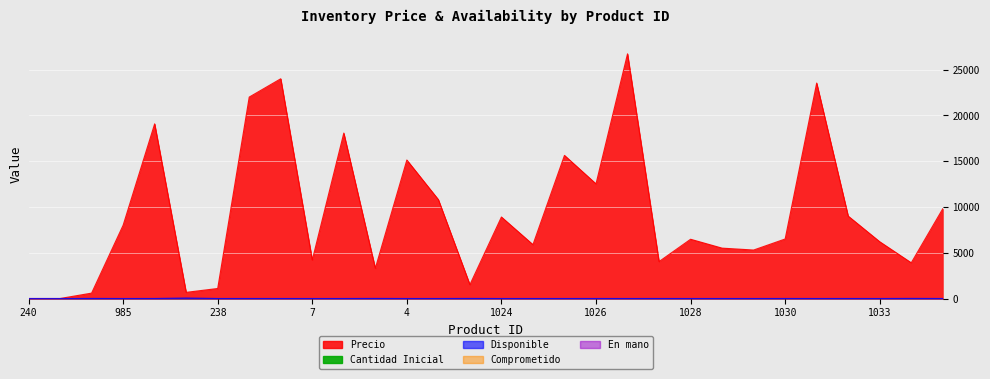

Is it true that Disponible equals 0.3 at 1031?

False